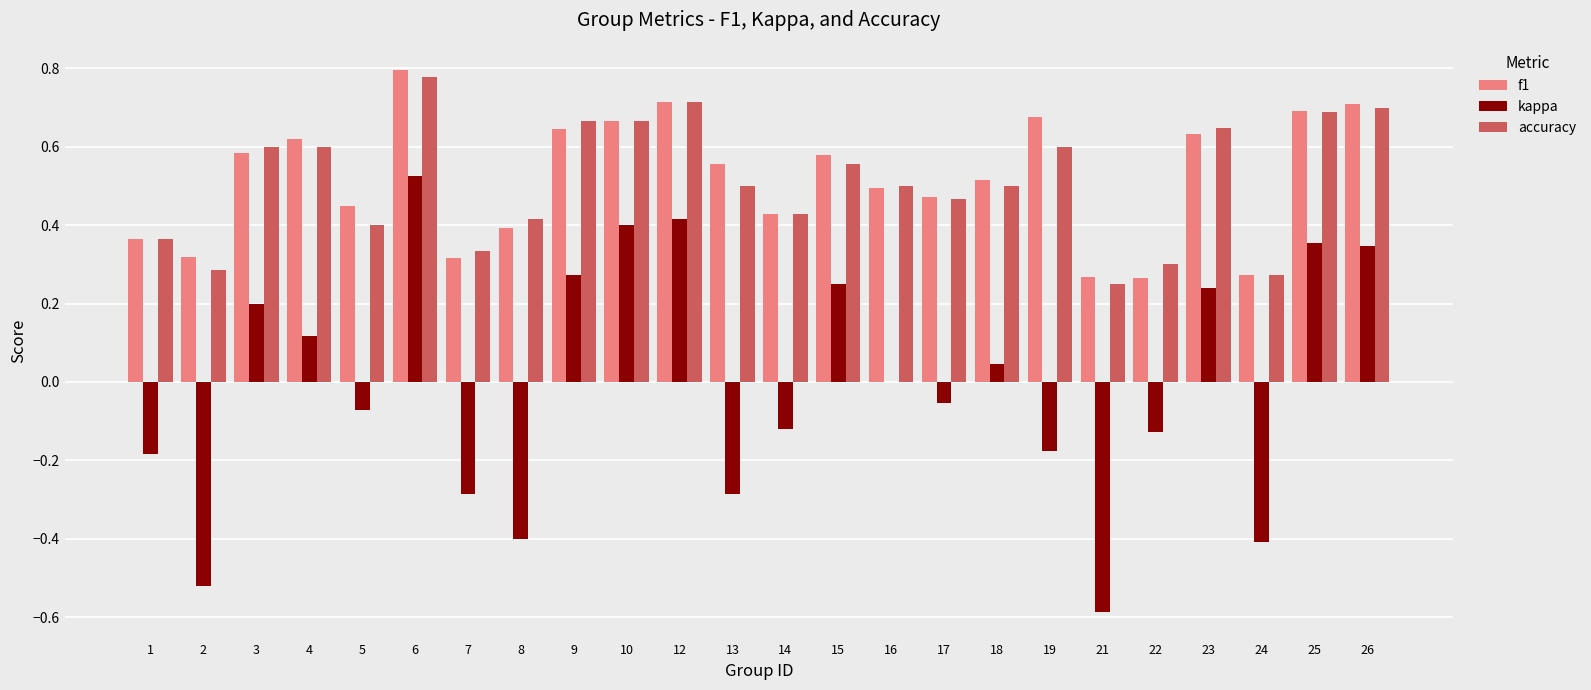

True or false: kappa has a value of 0.2 at 4.

False